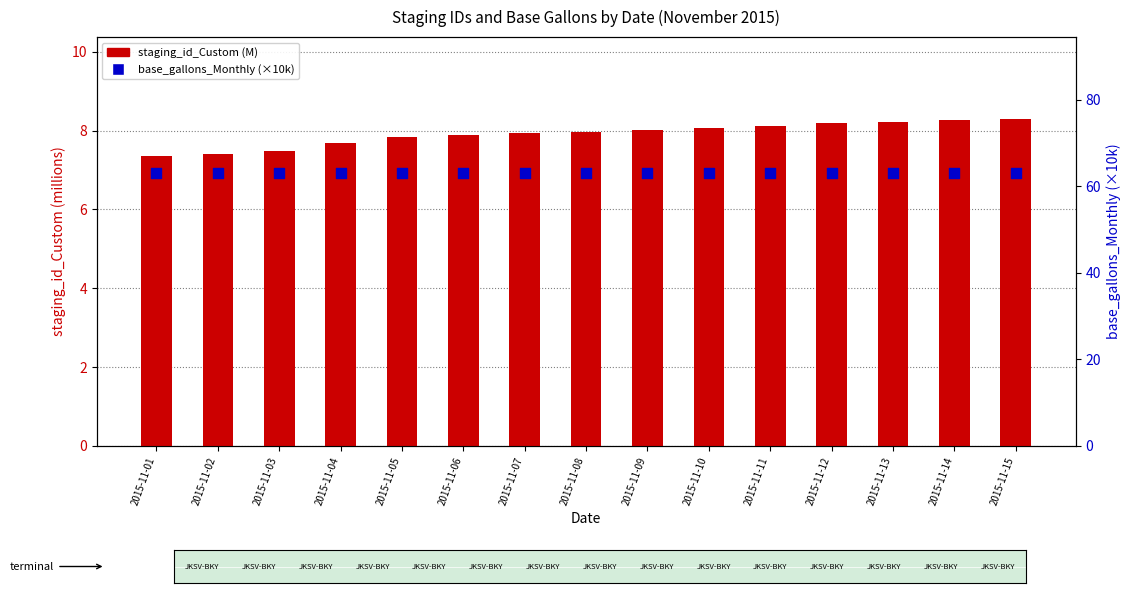

Which series contains the lowest Y value?

staging_id_Custom (M)